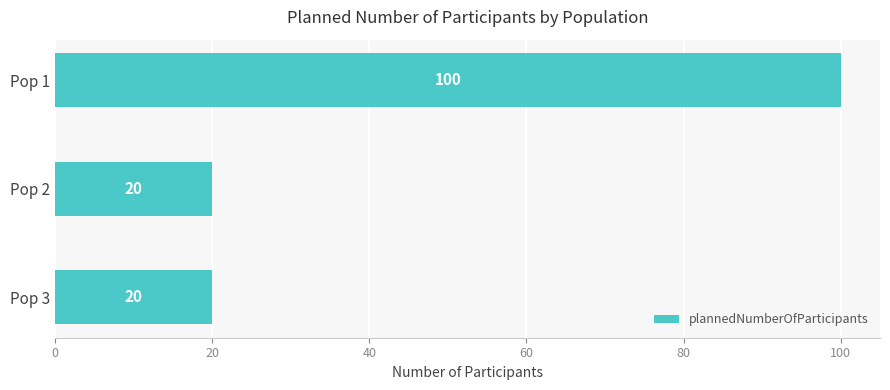

The value at Pop 1 is 100. True or false?

True